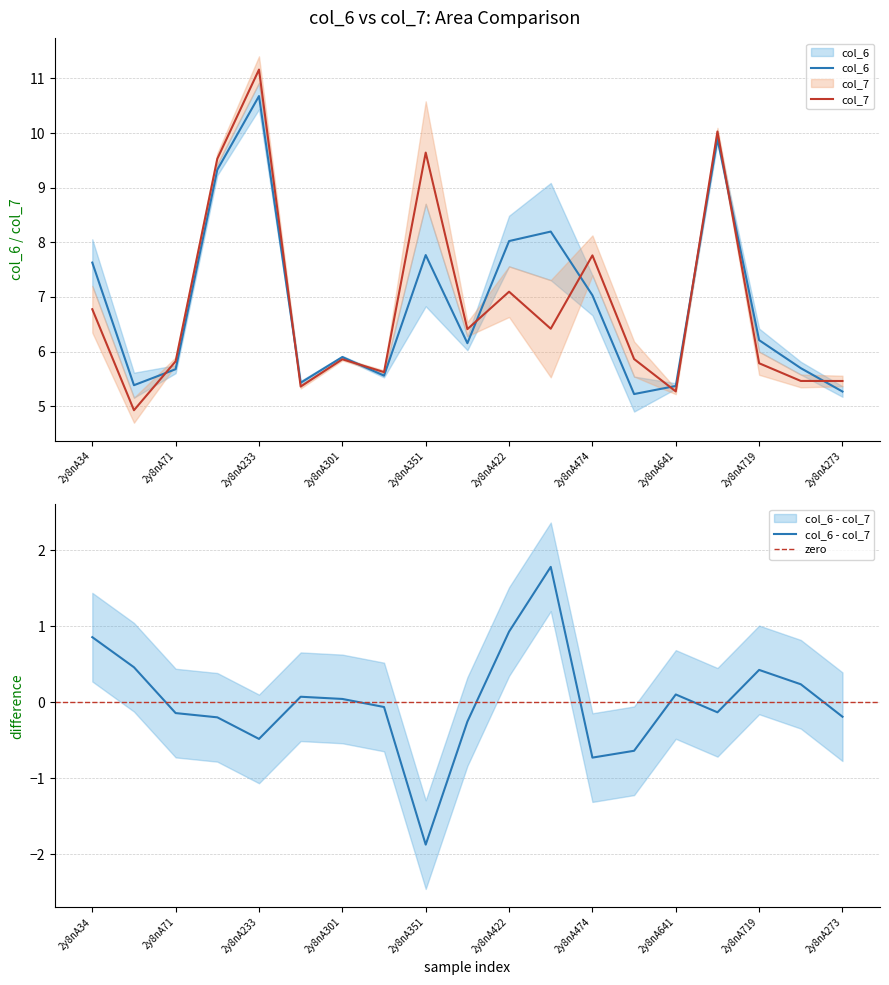

Is this an area chart (filled region under the line)?

No